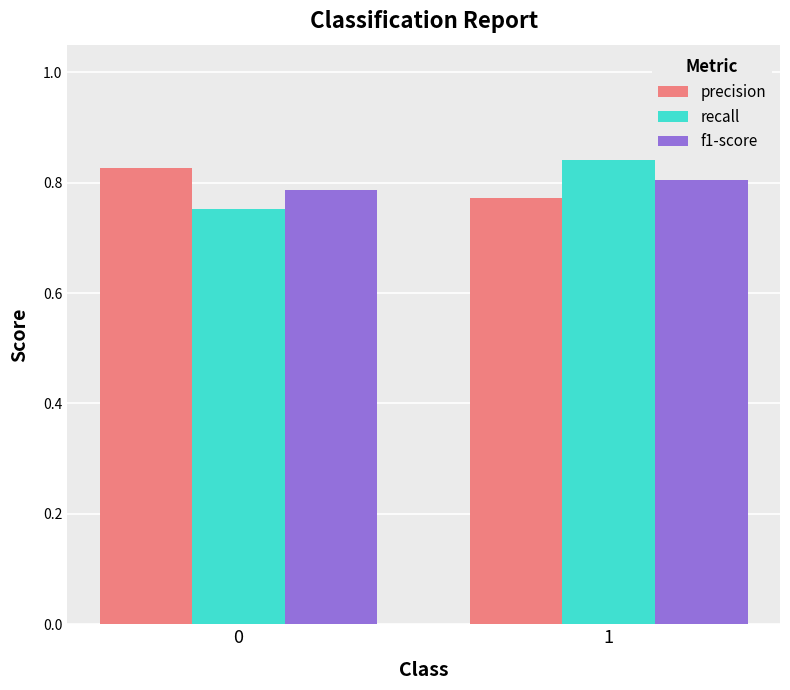

Is the value of recall at 1 greater than the value of precision at 1?

Yes